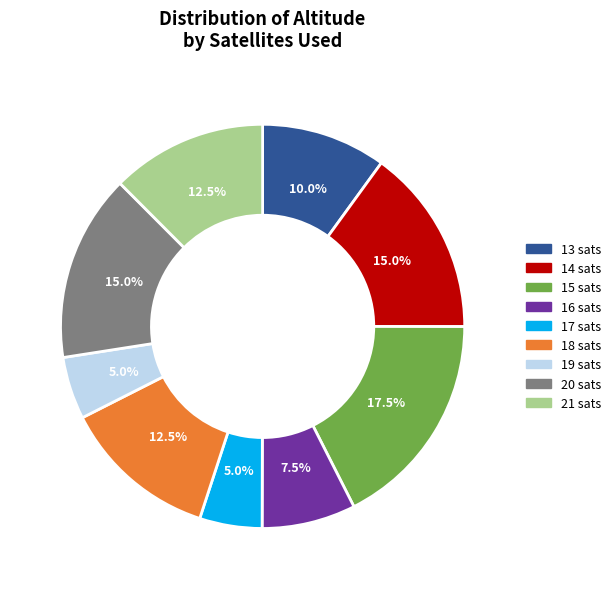

Does any single category account for the majority?

No